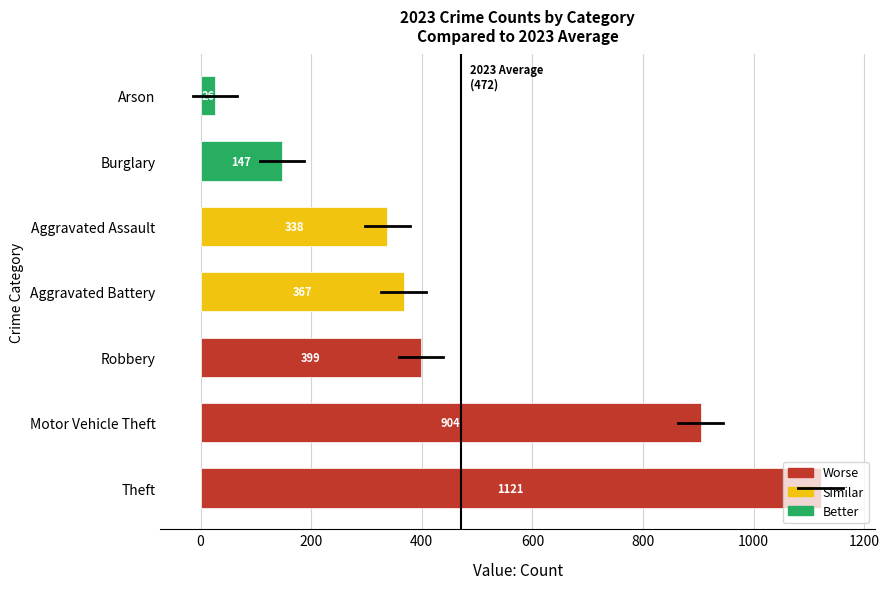

The chart shows a value of 240 at Aggravated Battery. True or false?

False